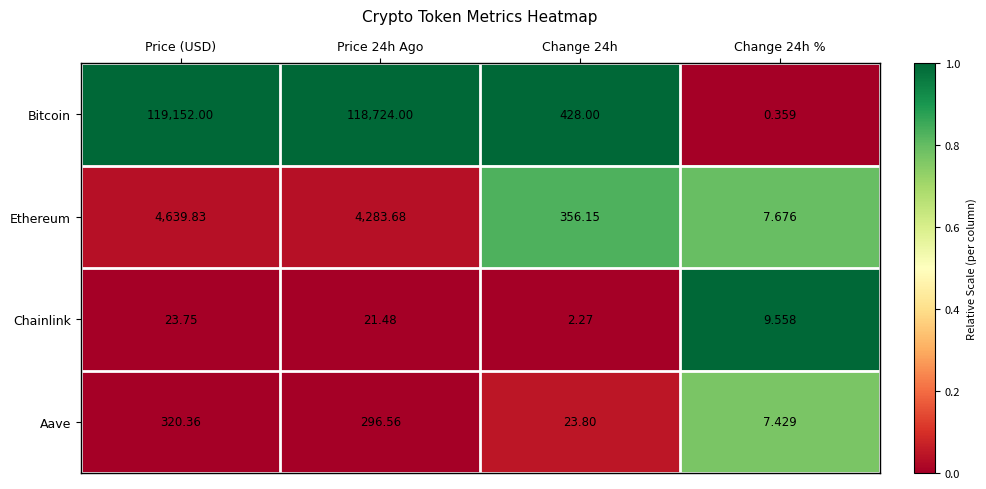

At which label does Chainlink first exceed 21?

Price (USD)